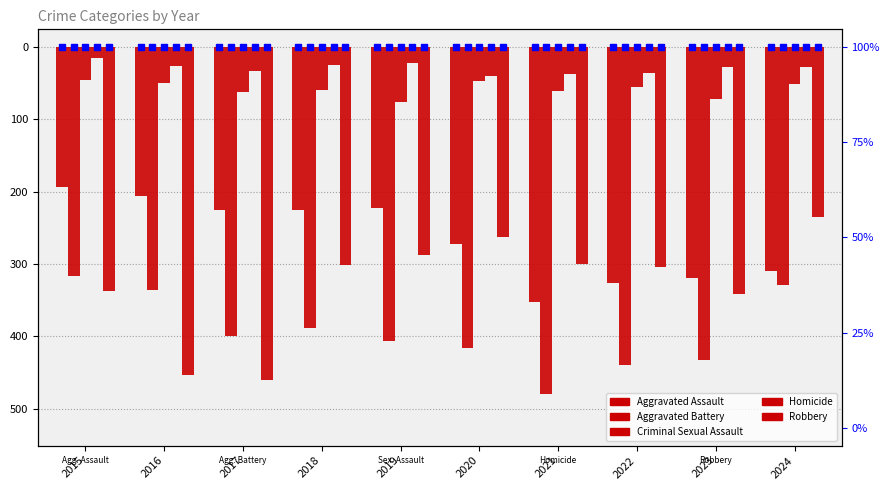

Are the bars horizontal?

No